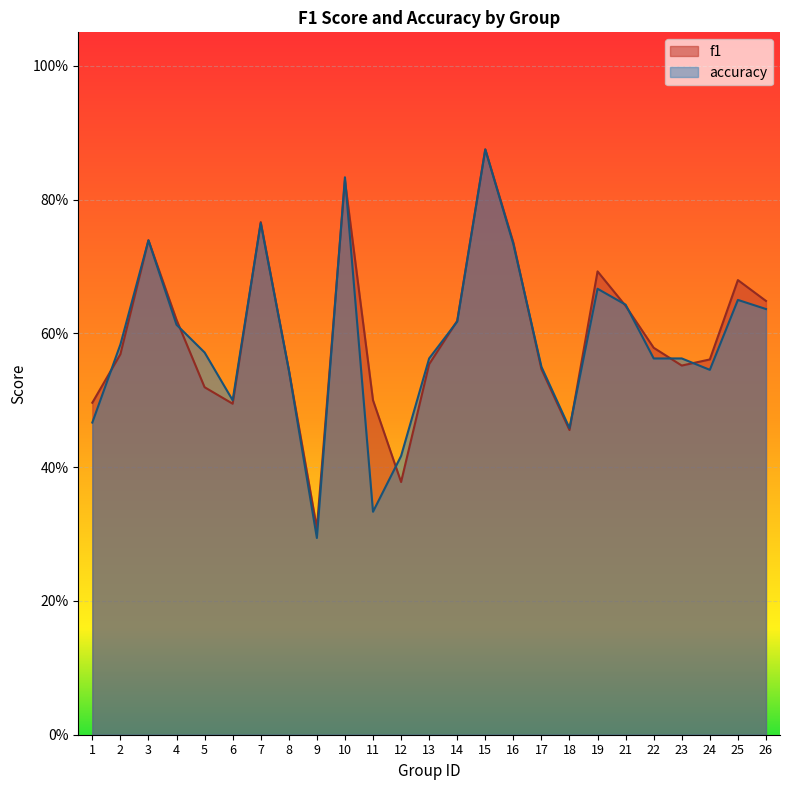

At how many categories does at least one series exceed 0?

25